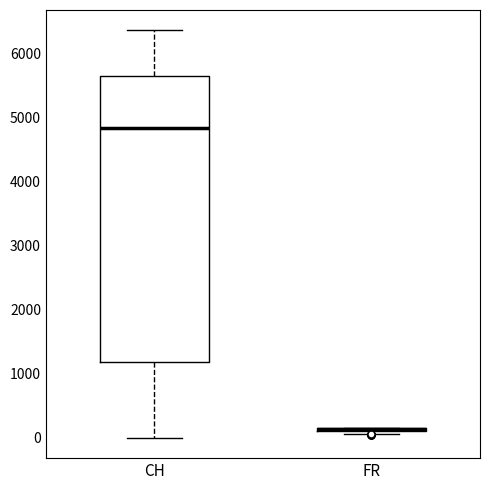

Reading left to right, read every box against the y-axis: the position of its median line, the range the box covers, and the ends of its whiskers. The values are not printed on the chart, so give them approximately, as read against the axis.

CH: median 4800, box 1200 to 5700, whiskers 0 to 6400
FR: box collapsed to a line at 100, whiskers 100 to 200